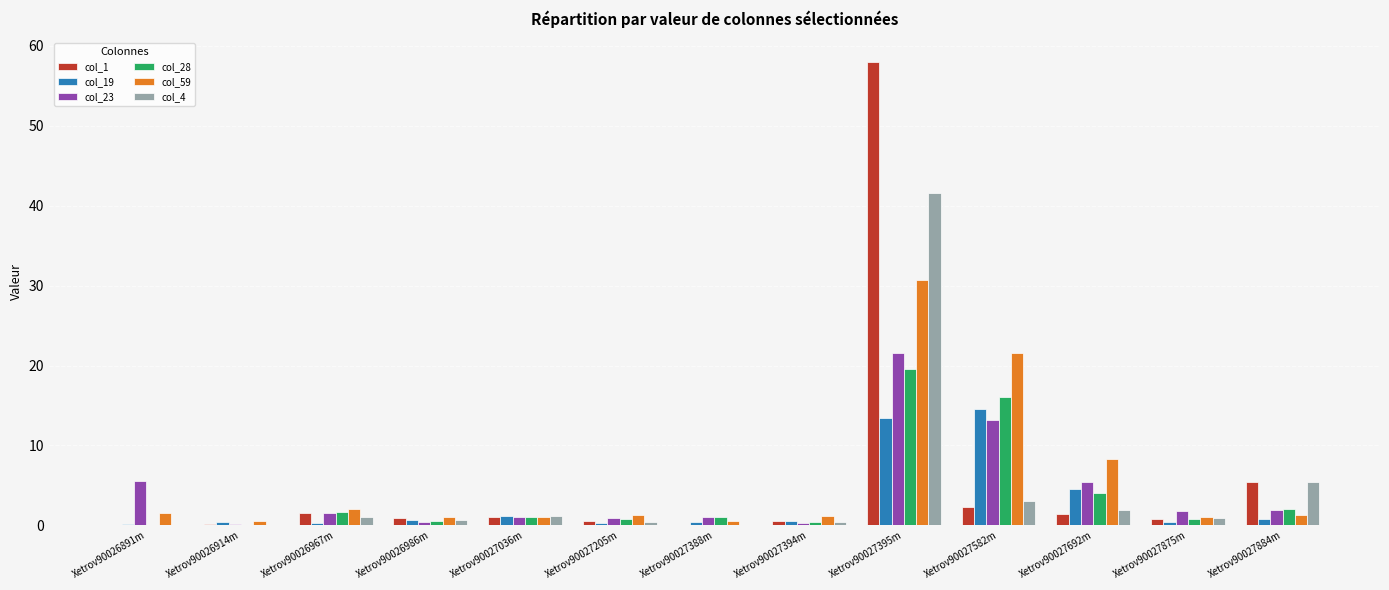

Are the bars grouped side by side (vs. stacked)?

Yes